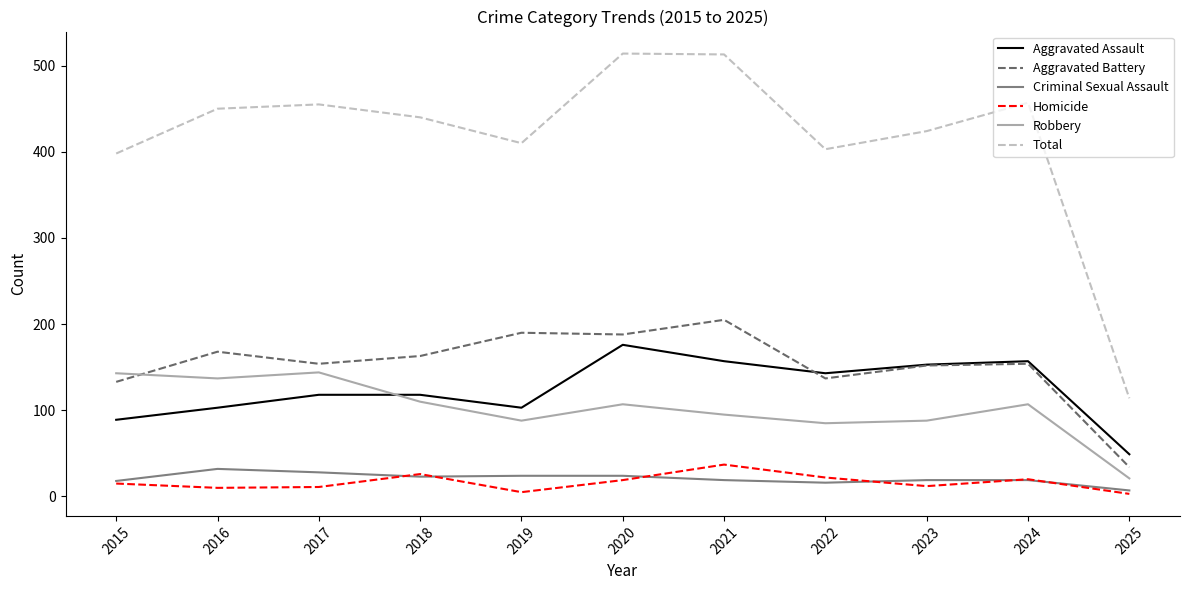

True or false: Total and Criminal Sexual Assault cross at least once.

False